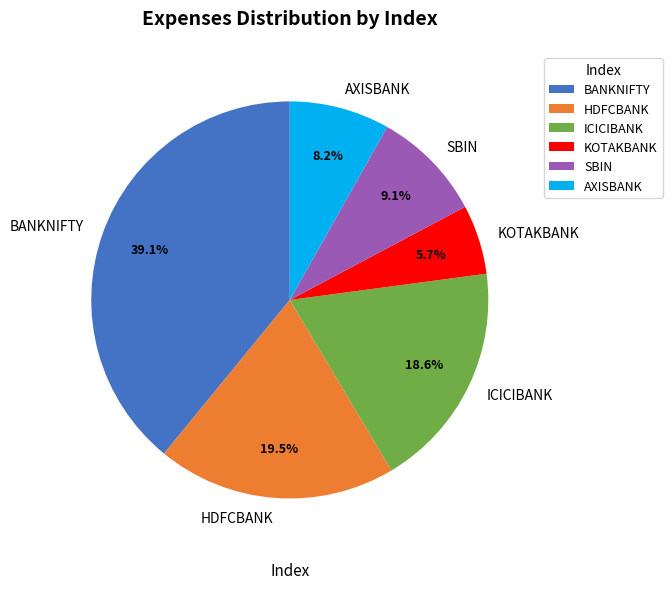

Does SBIN account for over 50% of the chart?

No